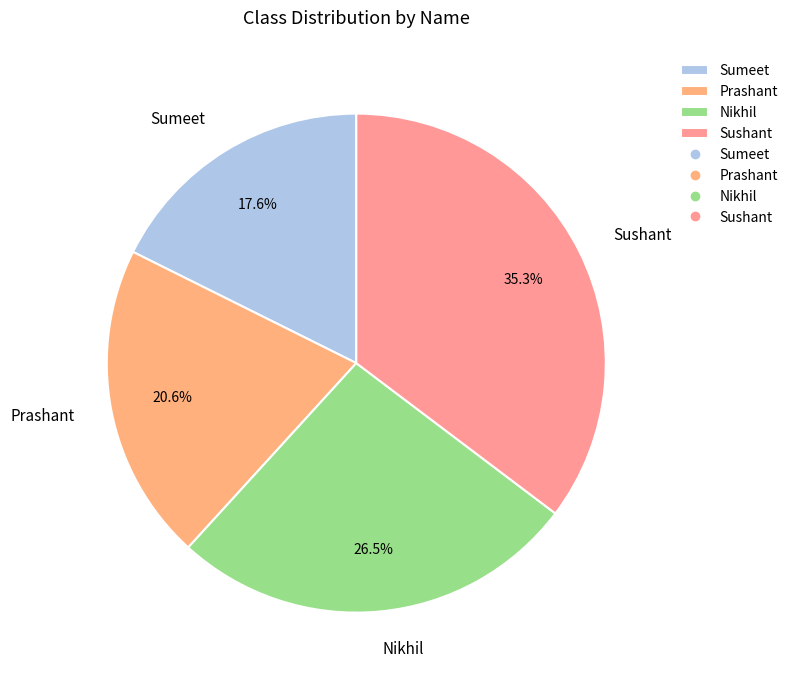

Rank the categories by value from lowest to highest.

Sumeet, Prashant, Nikhil, Sushant